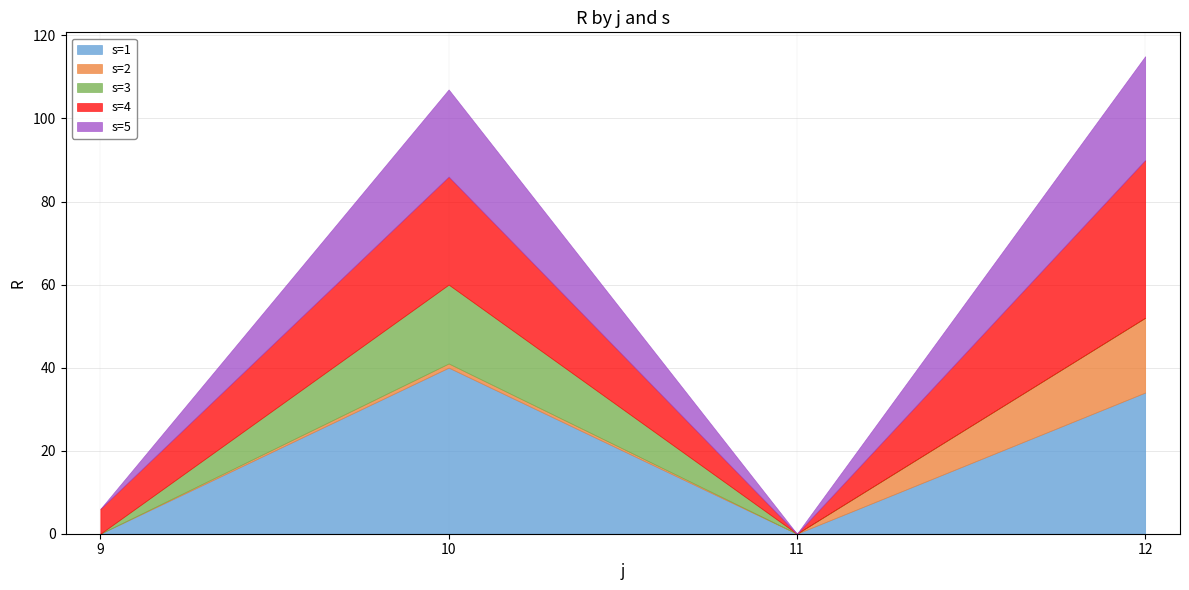

Reading left to right, transcribe all the data shown in this chart.

s=1: 9=0	10=40	11=0	12=34
s=2: 9=0	10=1	11=0	12=18
s=3: 9=0	10=19	11=0	12=0
s=4: 9=6	10=26	11=0	12=38
s=5: 9=0	10=21	11=0	12=25